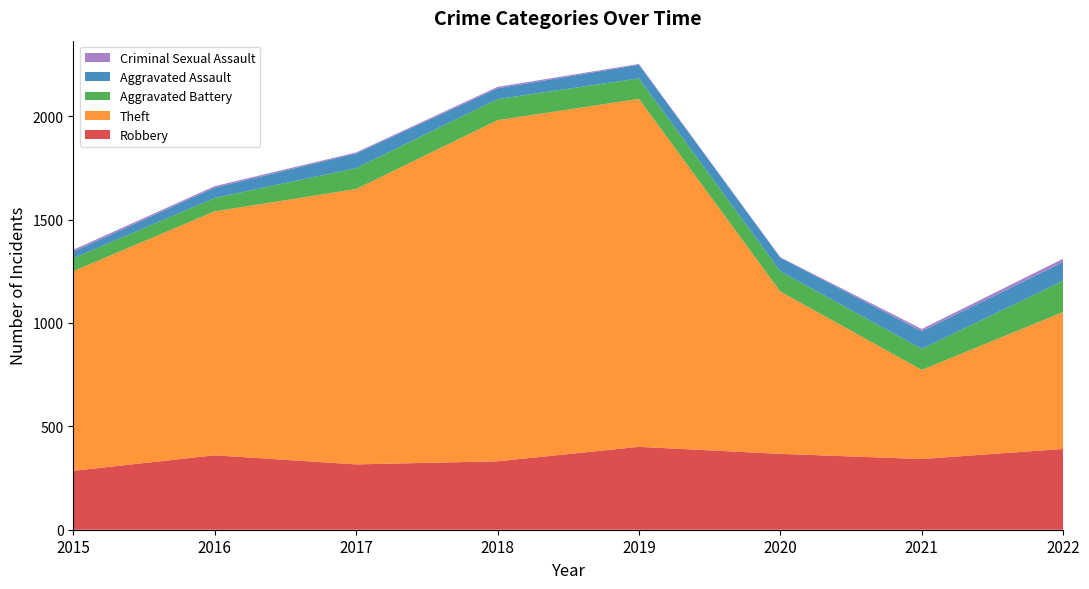

Reading left to right, what are all the values shown in this chart?

Robbery: 2015=285	2016=360	2017=316	2018=331	2019=401	2020=367	2021=342	2022=391
Theft: 2015=966	2016=1180	2017=1332	2018=1650	2019=1683	2020=785	2021=431	2022=662
Aggravated Battery: 2015=62	2016=65	2017=101	2018=102	2019=99	2020=98	2021=102	2022=151
Aggravated Assault: 2015=32	2016=50	2017=71	2018=52	2019=66	2020=66	2021=85	2022=91
Criminal Sexual Assault: 2015=9	2016=7	2017=5	2018=7	2019=4	2020=2	2021=11	2022=16